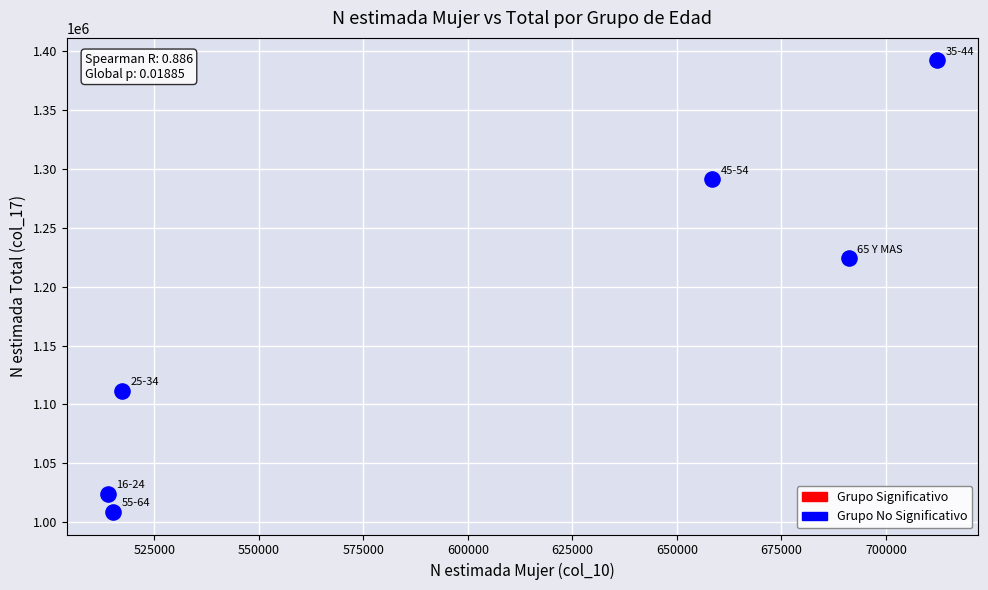

What is the average X value?

601361